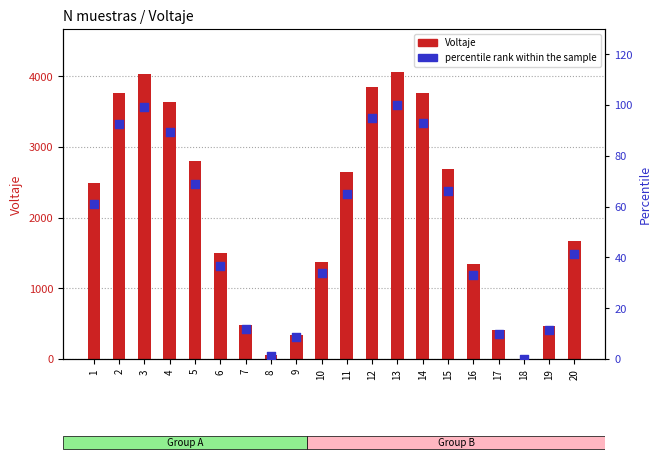

At which category is the sum across all series the highest?

13